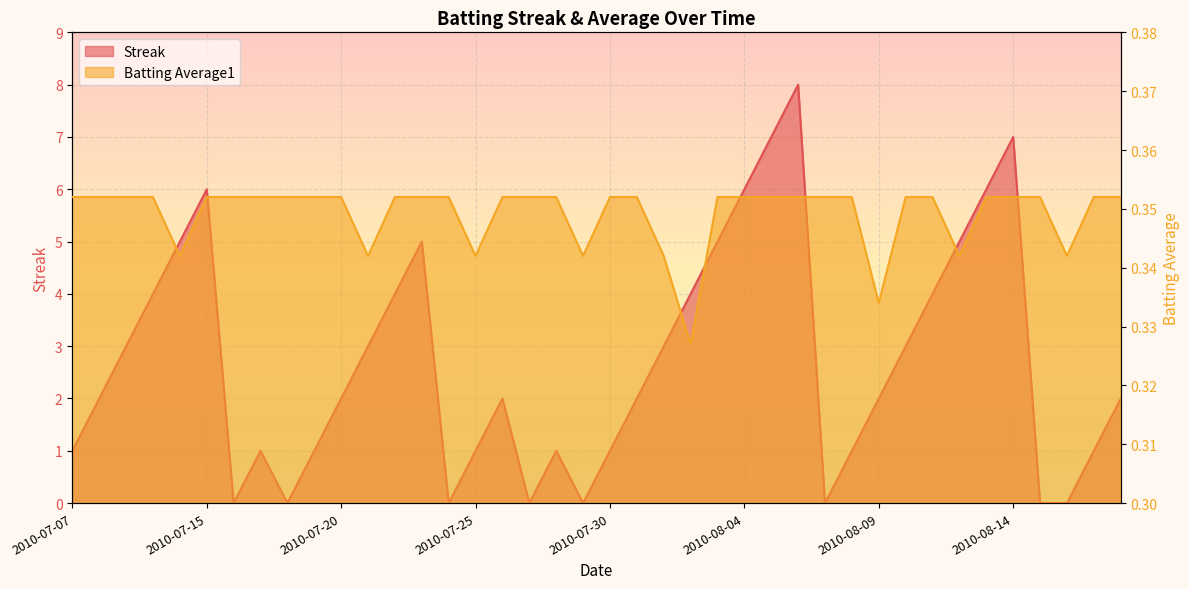

Reading left to right, transcribe all the data shown in this chart.

Streak: 2010-07-07=1.0	2010-07-08=2.0	2010-07-09=3.0	2010-07-10=4.0	2010-07-11=5.0	2010-07-15=6.0	2010-07-16=0.0	2010-07-17=1.0	2010-07-18=0.0	2010-07-19=1.0	2010-07-20=2.0	2010-07-21=3.0	2010-07-22=4.0	2010-07-23=5.0	2010-07-24=0.0	2010-07-25=1.0	2010-07-26=2.0	2010-07-27=0.0	2010-07-28=1.0	2010-07-29=0.0	2010-07-30=1.0	2010-07-31=2.0	2010-08-01=3.0	2010-08-02=4.0	2010-08-03=5.0	2010-08-04=6.0	2010-08-05=7.0	2010-08-06=8.0	2010-08-07=0.0	2010-08-08=1.0	2010-08-09=2.0	2010-08-10=3.0	2010-08-11=4.0	2010-08-12=5.0	2010-08-13=6.0	2010-08-14=7.0	2010-08-15=0.0	2010-08-16=0.0	2010-08-17=1.0	2010-08-18=2.0
Batting Average1: 2010-07-07=0.4	2010-07-08=0.4	2010-07-09=0.4	2010-07-10=0.4	2010-07-11=0.3	2010-07-15=0.4	2010-07-16=0.4	2010-07-17=0.4	2010-07-18=0.4	2010-07-19=0.4	2010-07-20=0.4	2010-07-21=0.3	2010-07-22=0.4	2010-07-23=0.4	2010-07-24=0.4	2010-07-25=0.3	2010-07-26=0.4	2010-07-27=0.4	2010-07-28=0.4	2010-07-29=0.3	2010-07-30=0.4	2010-07-31=0.4	2010-08-01=0.3	2010-08-02=0.3	2010-08-03=0.4	2010-08-04=0.4	2010-08-05=0.4	2010-08-06=0.4	2010-08-07=0.4	2010-08-08=0.4	2010-08-09=0.3	2010-08-10=0.4	2010-08-11=0.4	2010-08-12=0.3	2010-08-13=0.4	2010-08-14=0.4	2010-08-15=0.4	2010-08-16=0.3	2010-08-17=0.4	2010-08-18=0.4